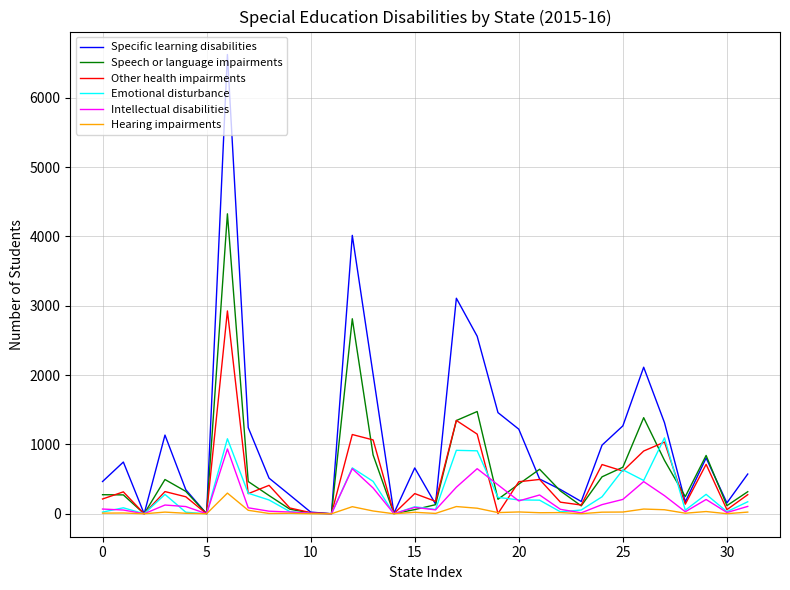

Which series has the widest spread of values?

Specific learning disabilities